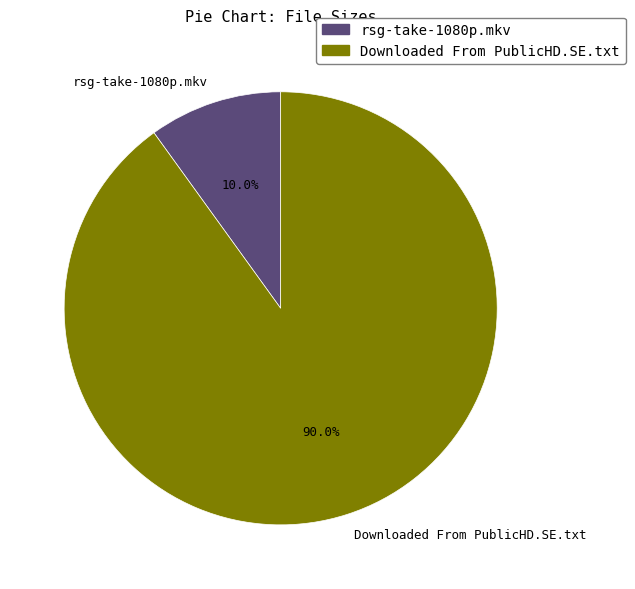

Count the number of slices in the pie.

2